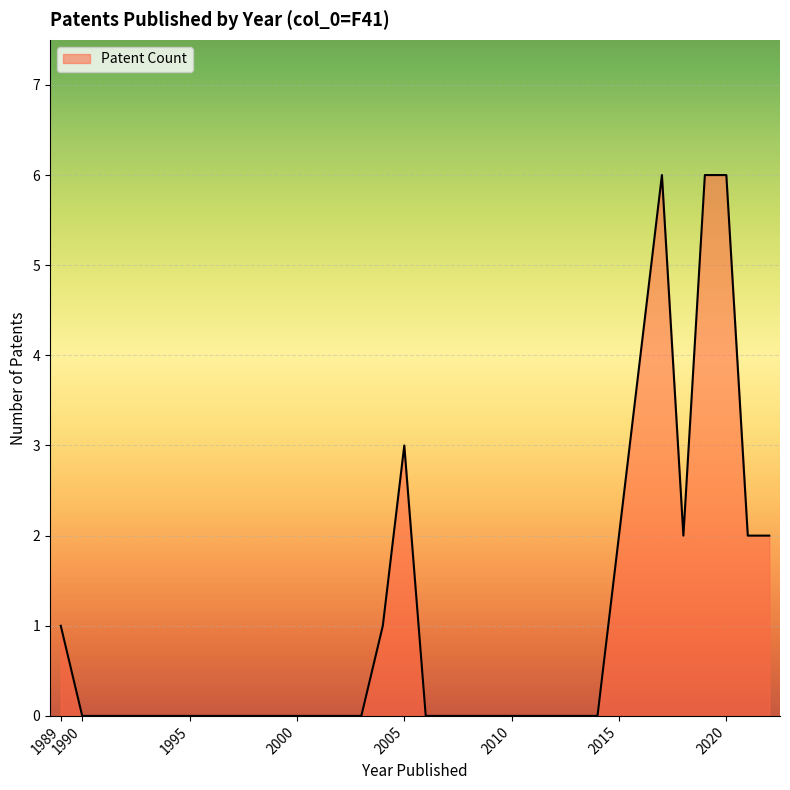

What is the difference between the maximum and minimum values?

6